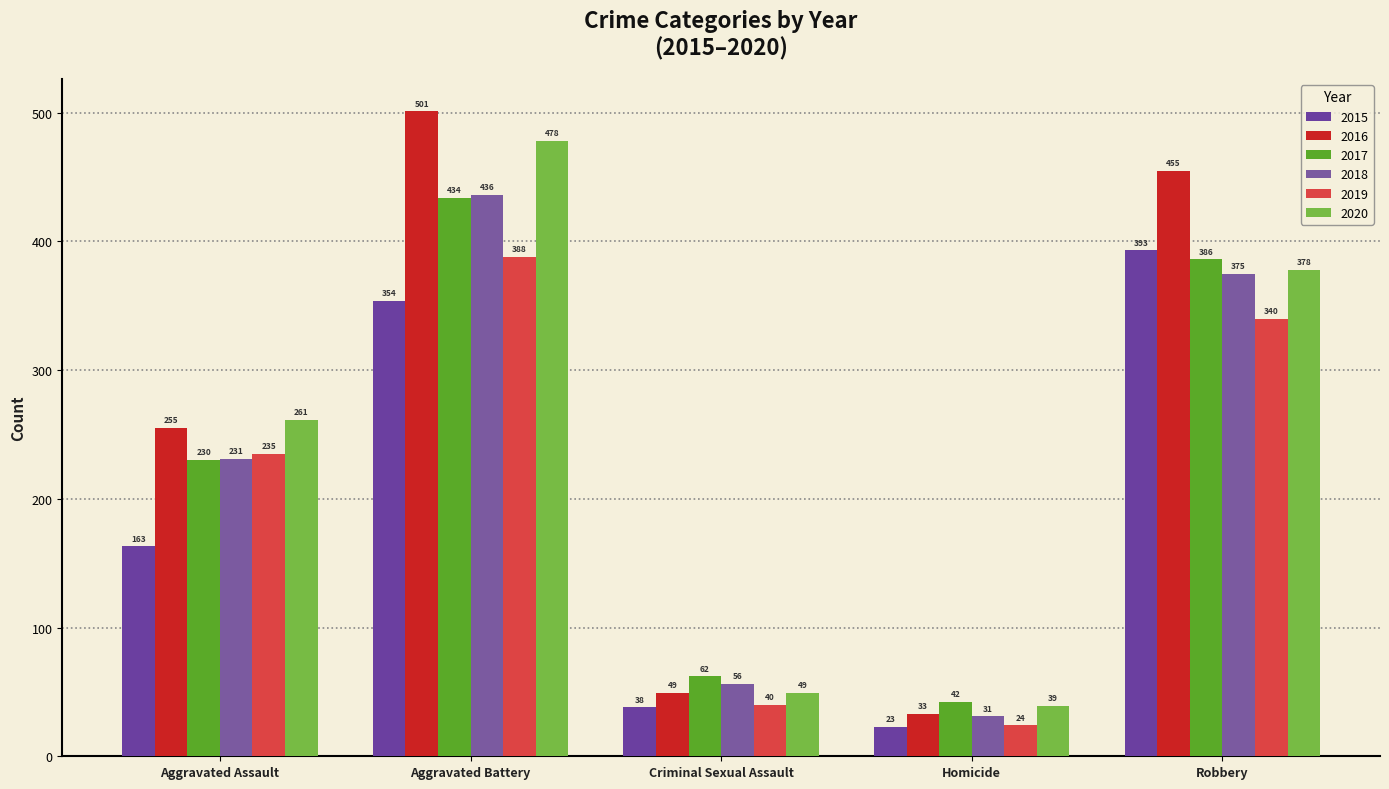

How many groups of bars are there?

5